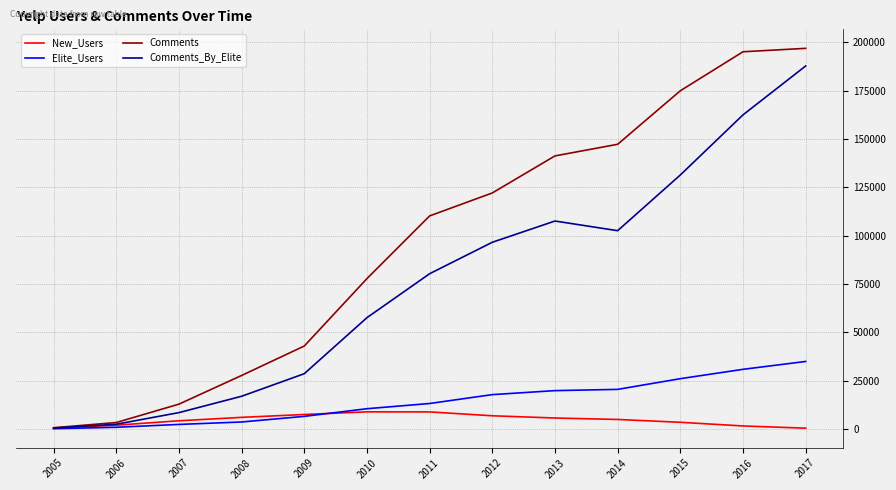

List the series in order of their peak value, lowest first.

New_Users, Elite_Users, Comments_By_Elite, Comments